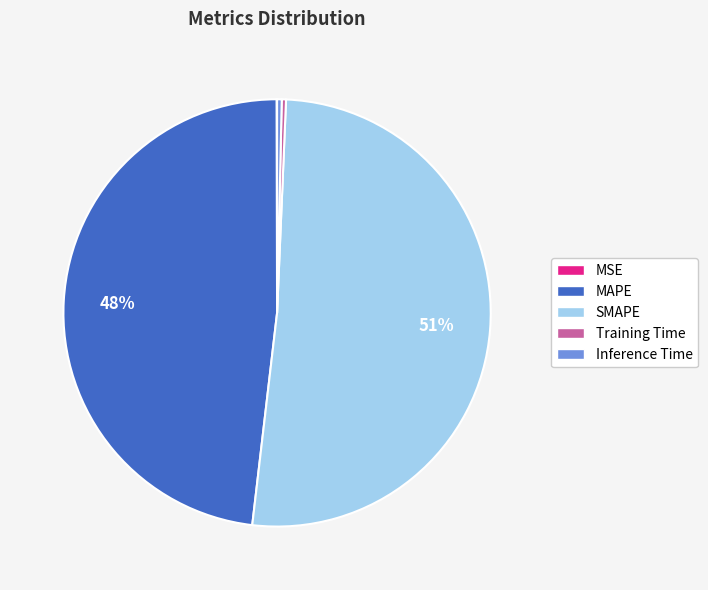

Between Training Time and MAPE, which is larger?

MAPE